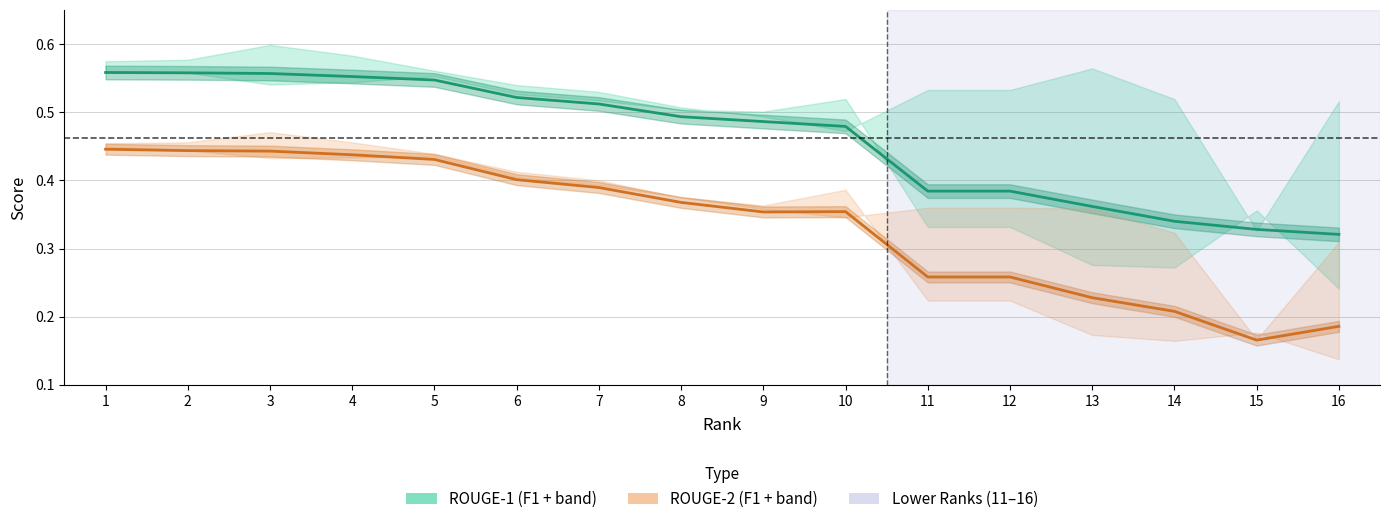

What is the approximate value of ROUGE-1 F1 at 14?

0.3